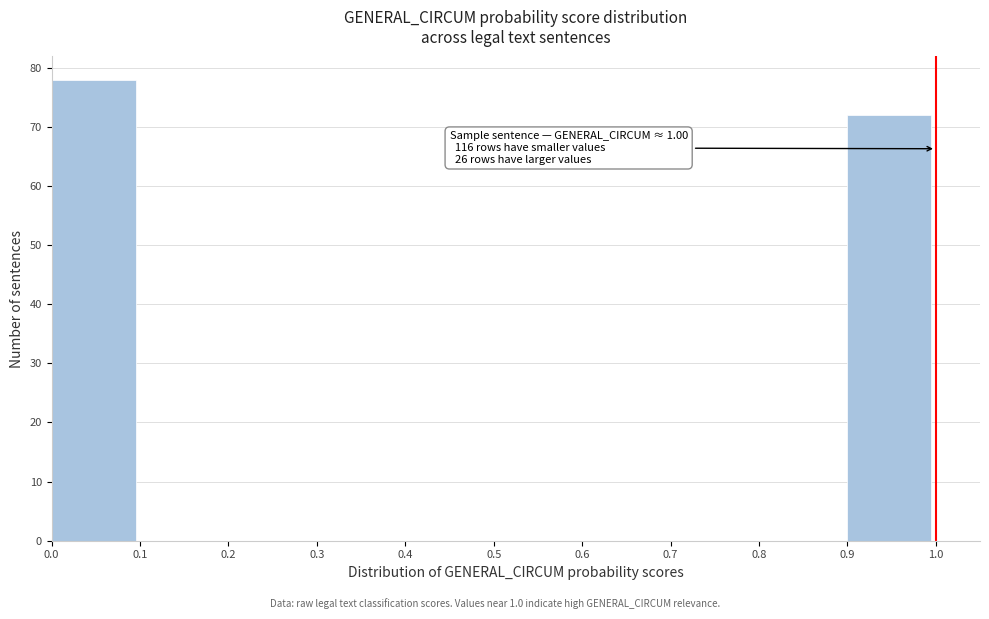

Over which range of the x-axis is the bar tallest?

0.0 to 0.1